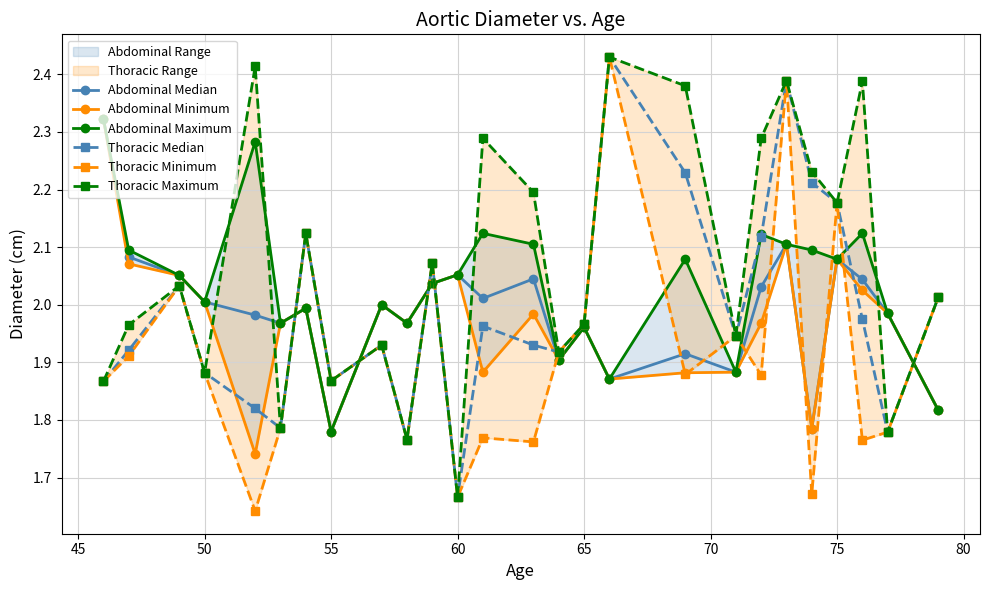

In Thoracic Median, how many points are lower than both neighbors (excluding endpoints)?

7